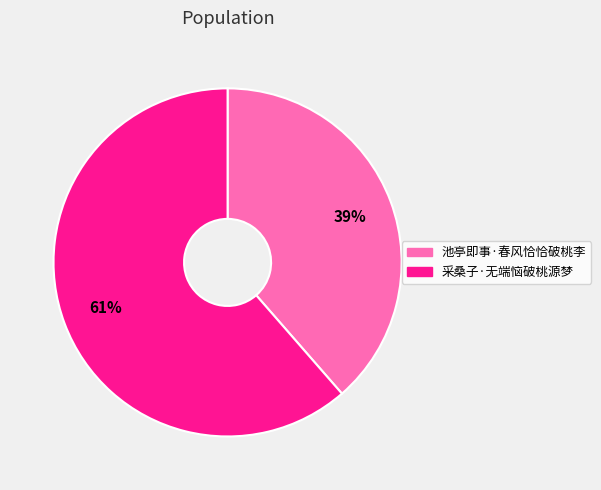

Is it true that 采桑子·无端恼破桃源梦 is 61% of the pie?

True